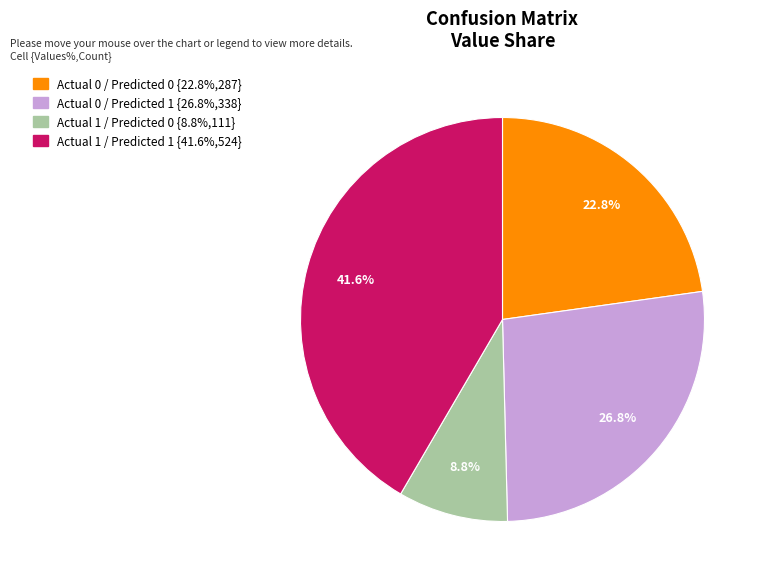

To the nearest percent, what is the difference between the largest and smallest slice percentages?

33%